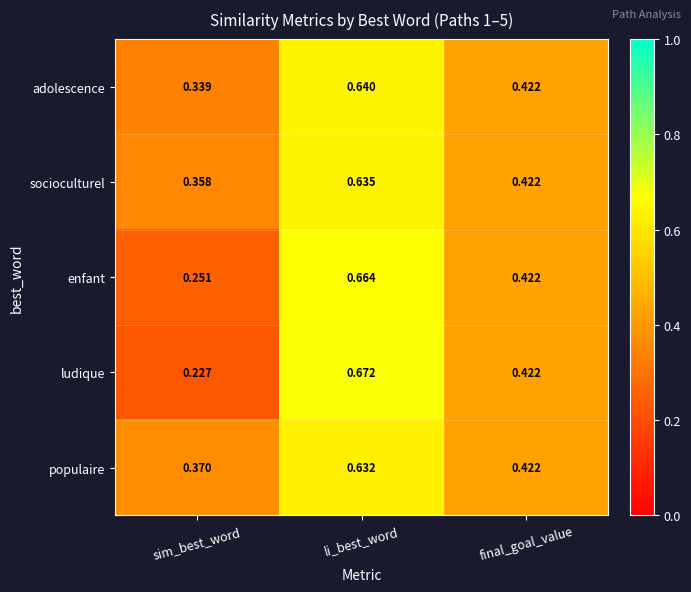

Rank the series at sim_best_word from lowest to highest value.

ludique, enfant, adolescence, socioculturel, populaire